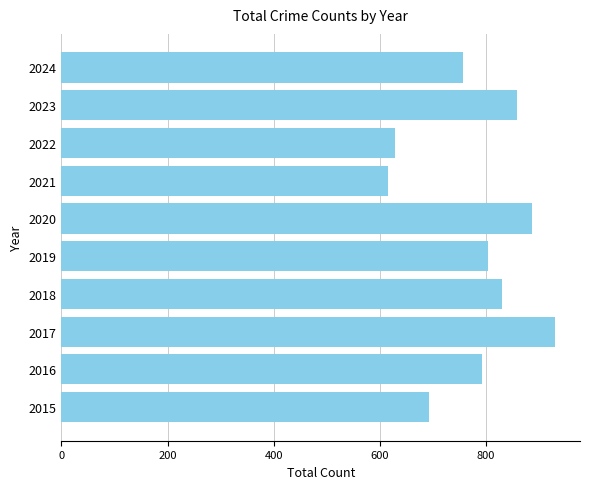

What is the difference between the second highest and second lowest values?

258